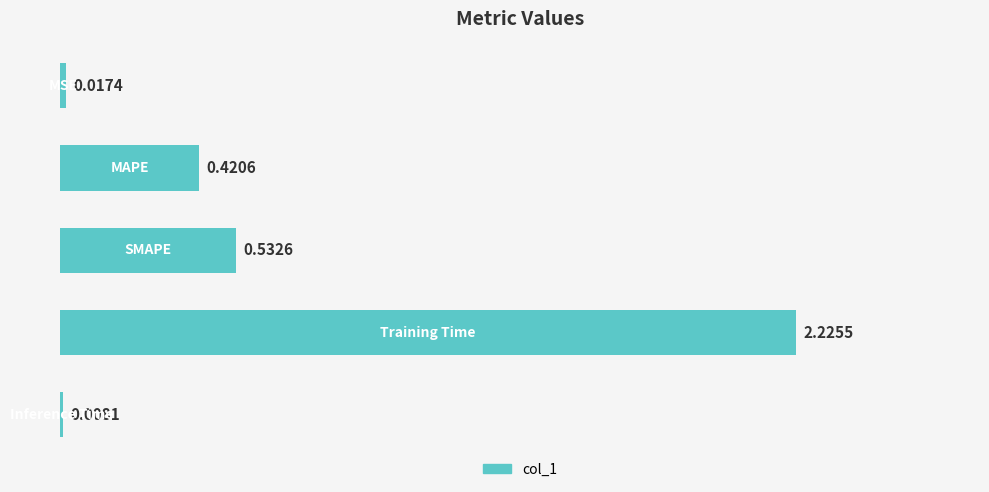

How many series are shown in this chart?

1